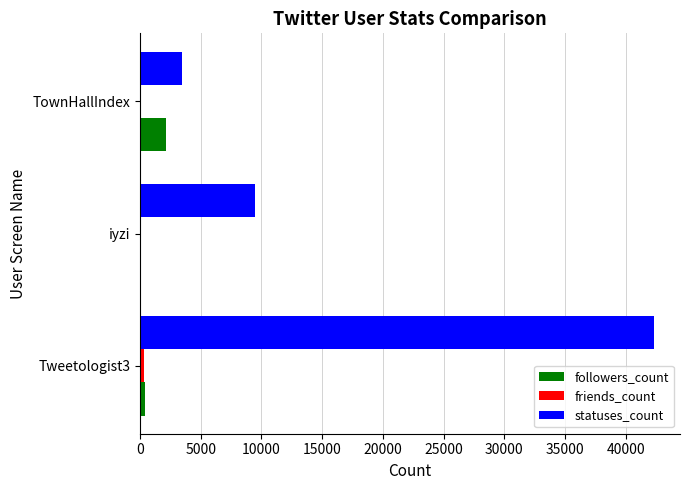

Where is statuses_count nearest to the value 22891?

iyzi